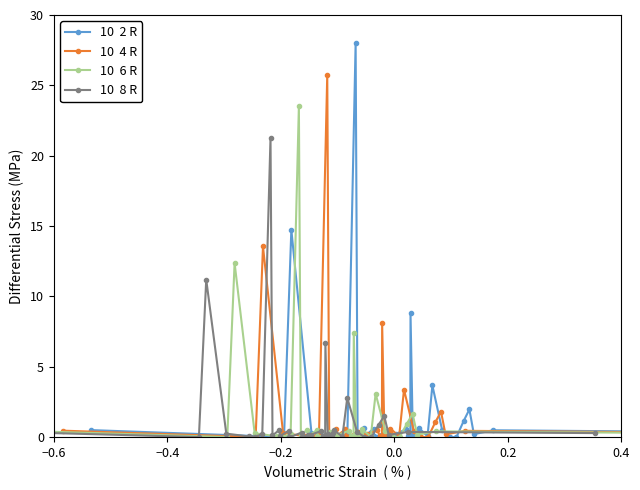

Count the number of data series in this chart.

4